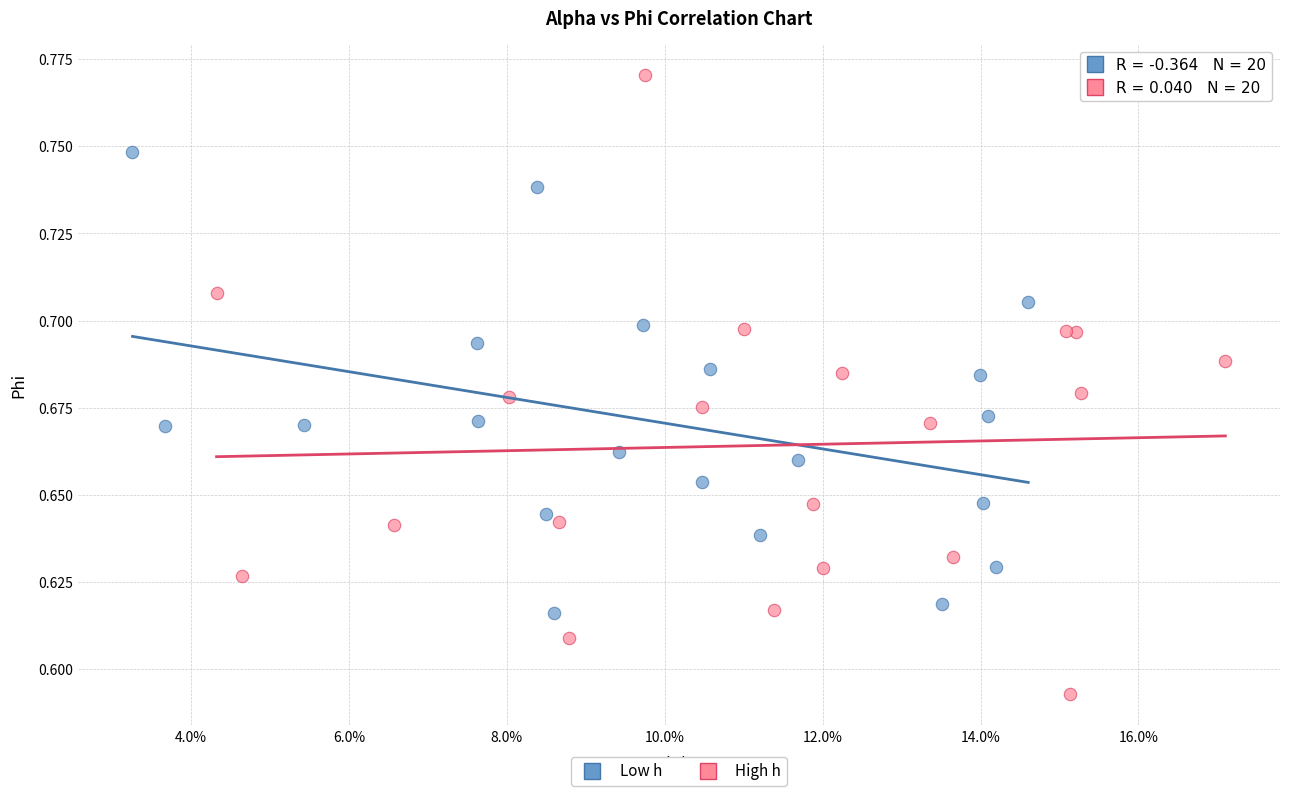

Which series reaches the maximum Y coordinate?

High h